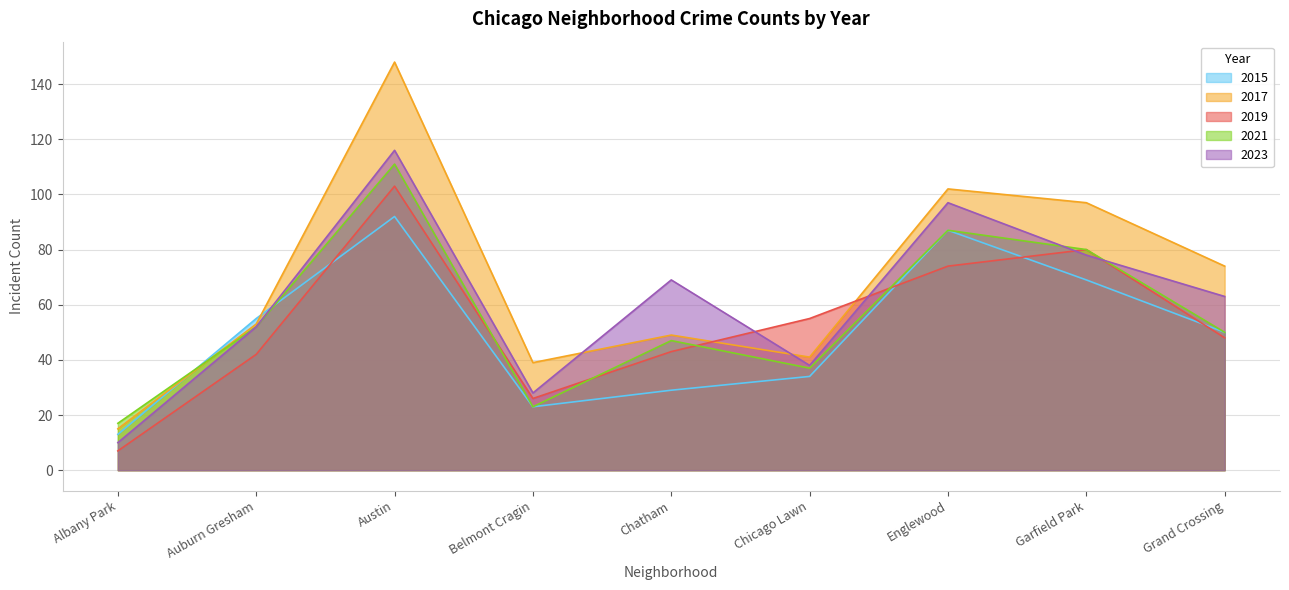

What is the value of the 2021 point at the 7th from the left?

87